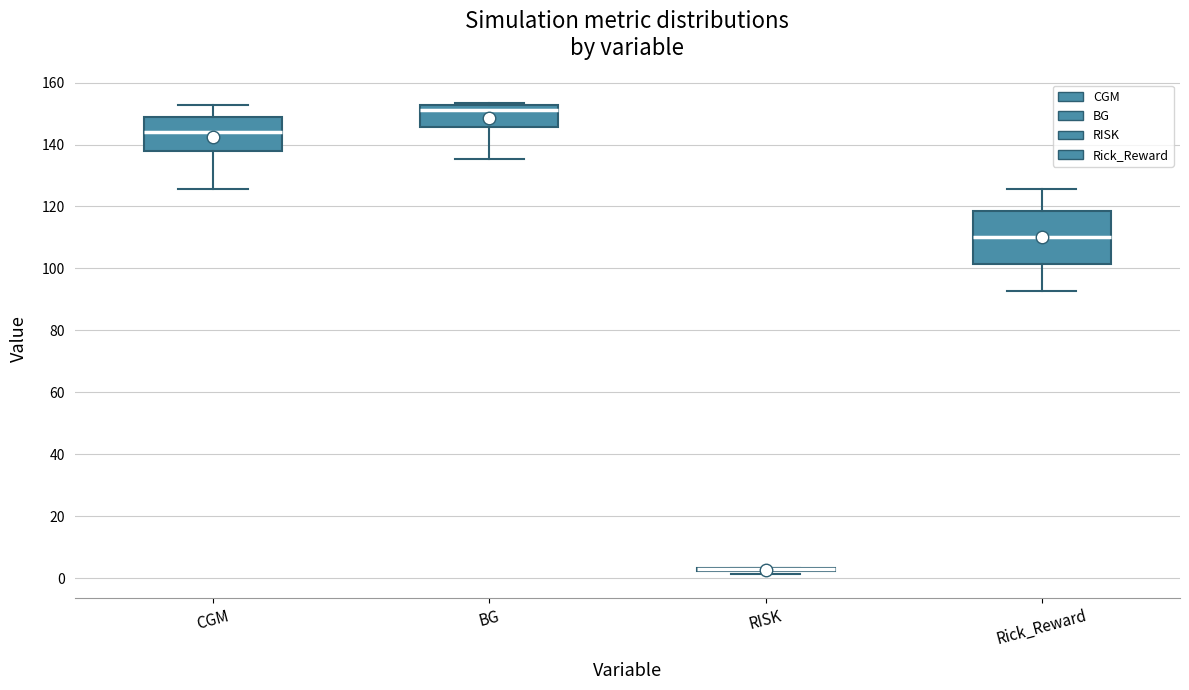

Comparing the boxes themselves (not the whiskers), which one is the tallest?

Rick_Reward